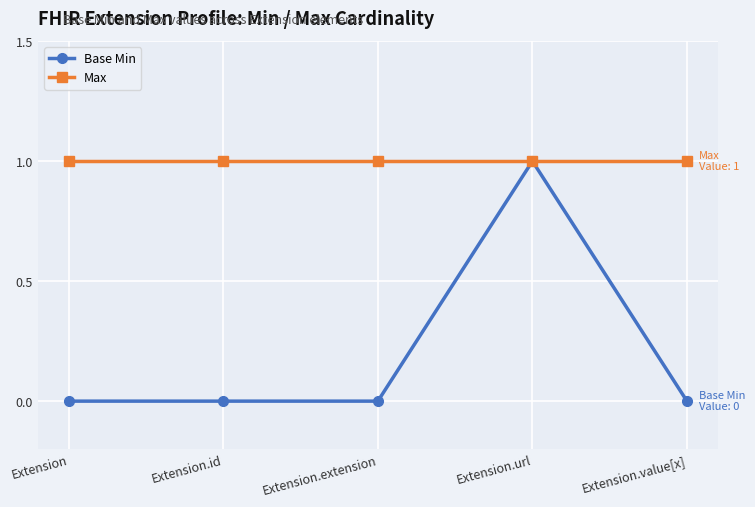

What is the spread (max minus min) of values at Extension.extension?

1